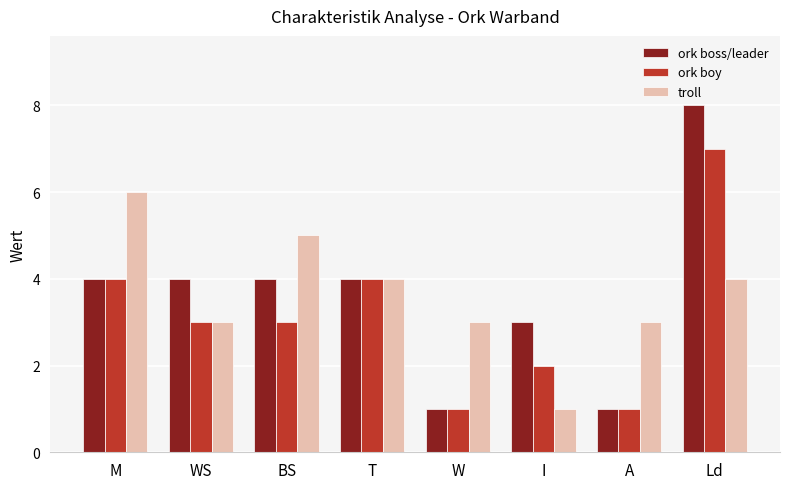

What is the total value across all series at T?

12